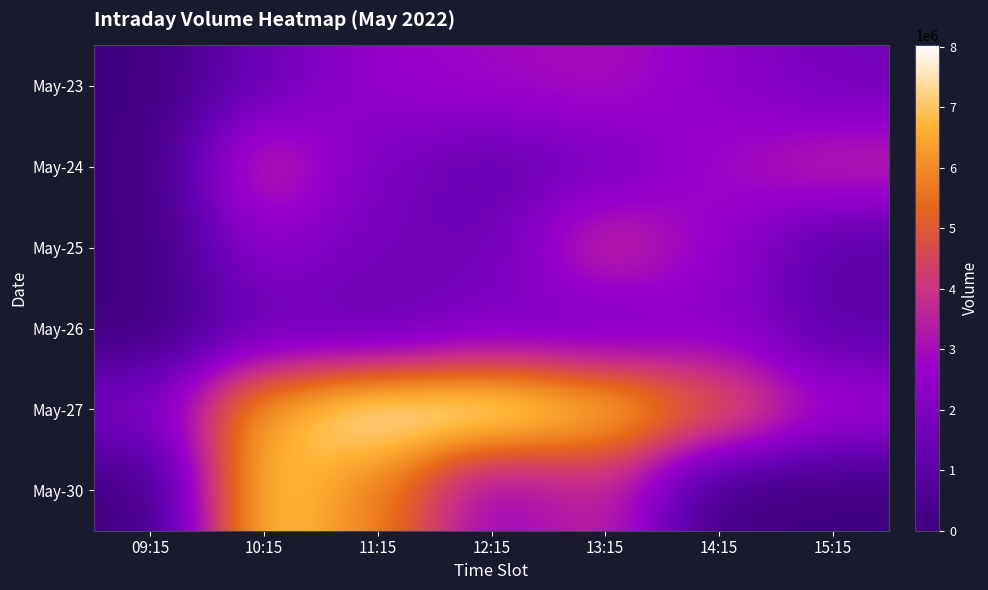

How many distinct data groups are displayed?

6